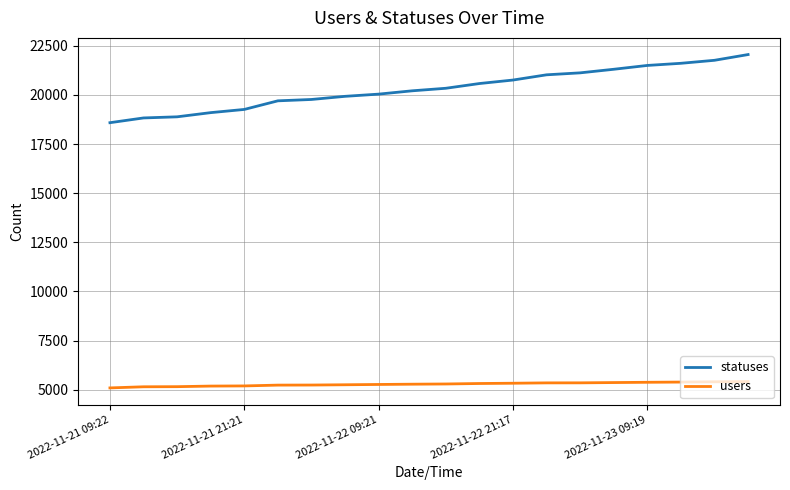

What is the difference between the maximum and minimum values in the statuses series?

3468